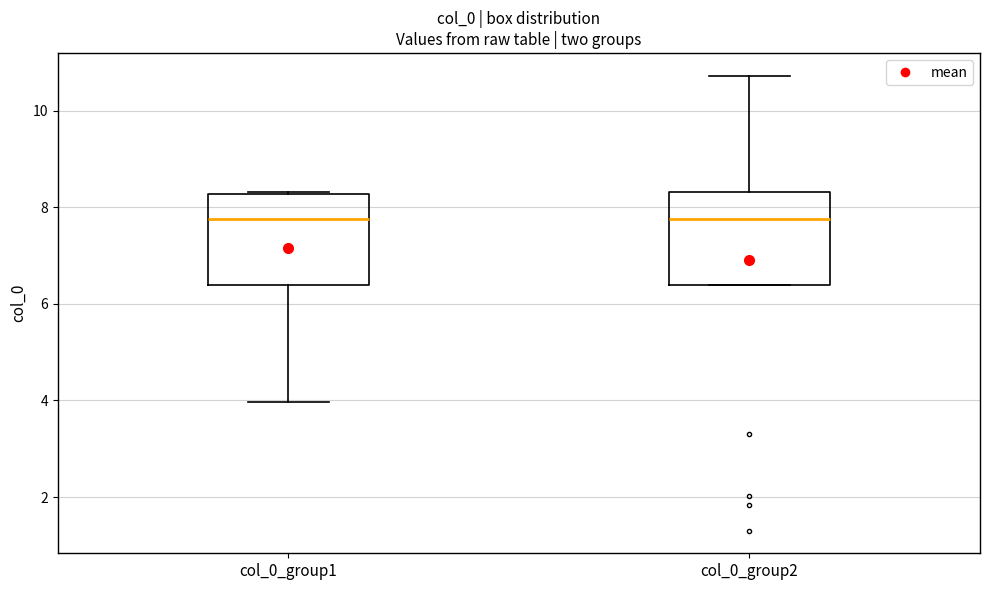

Reading left to right, transcribe this box plot: for each box, give where its median line is, the range the box spans, and where its two whiskers end, as read against the y-axis. The values are not printed on the chart, so give them approximately, as read against the axis.

col_0_group1: median 7.8, box 6.4 to 8.2, whiskers 4.0 to 8.4
col_0_group2: median 7.8, box 6.4 to 8.4, whiskers 6.4 to 10.8